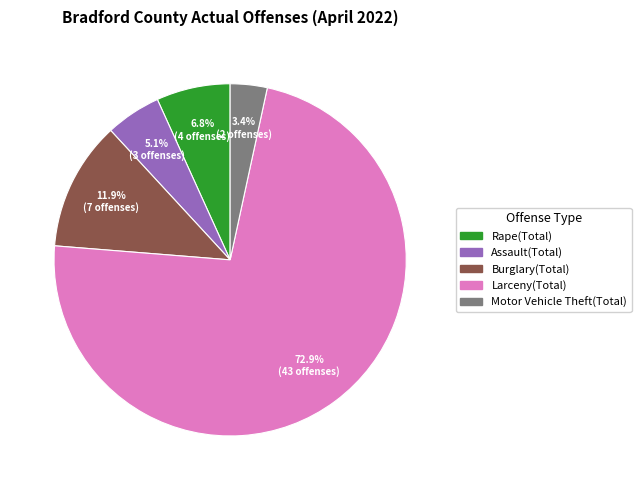

Is there any slice that represents more than half of the pie?

Yes